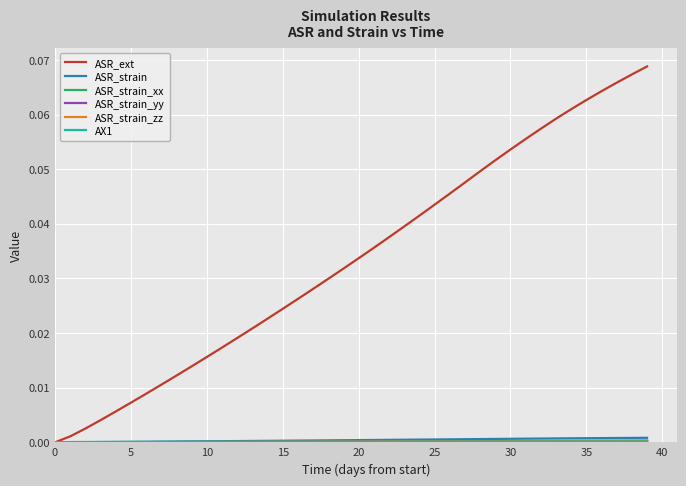

True or false: ASR_ext has more than 2 points higher than both neighbors.

False